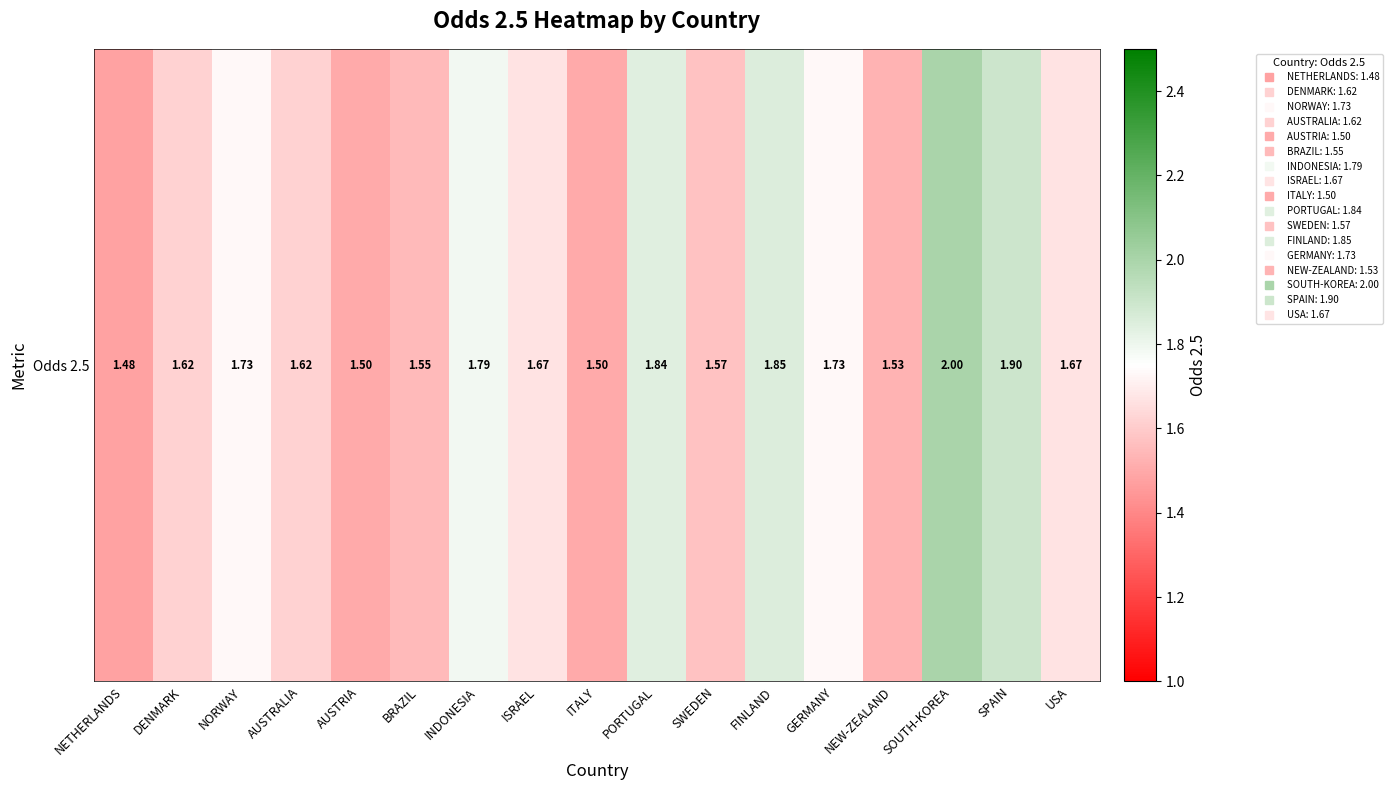

What is the average value?

1.7